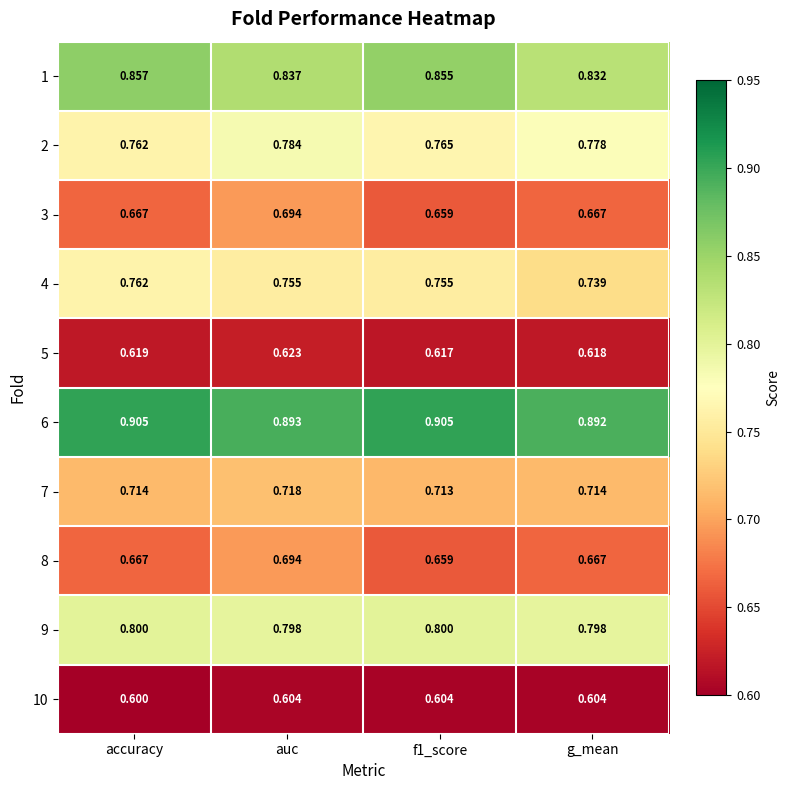

Which category has the lowest value across all series?

accuracy